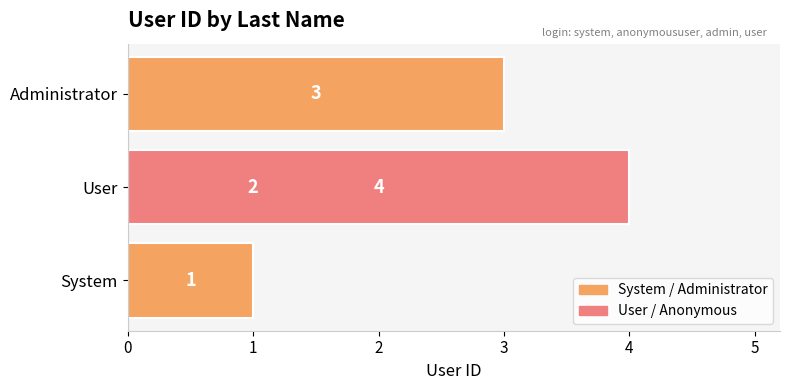

Reading right to left, transcribe all the data shown in this chart.

4	3	2	1